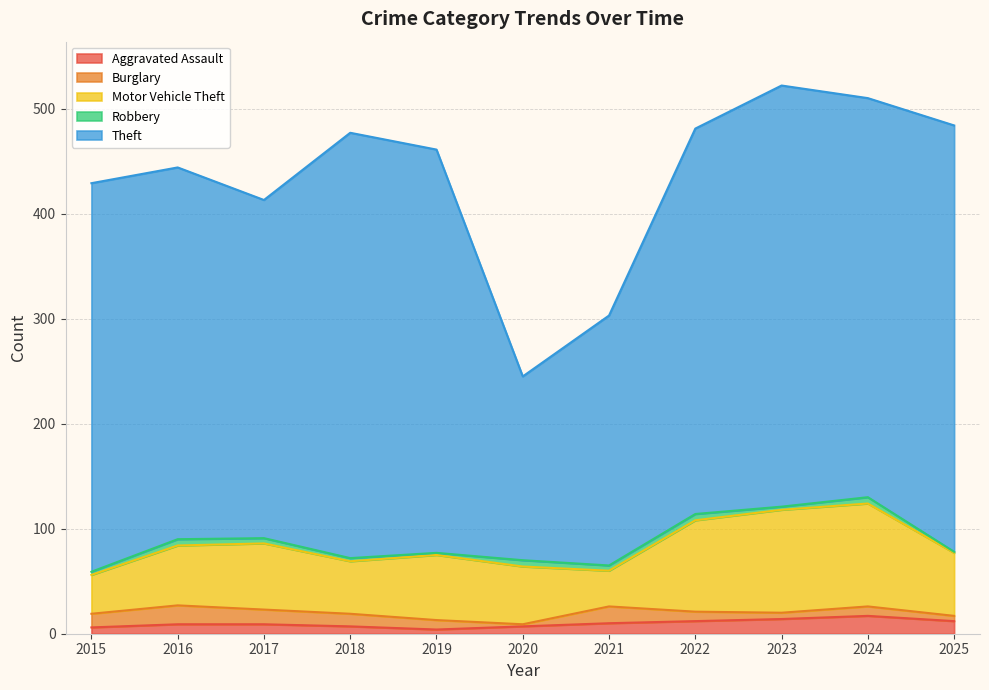

What is the total value across all series at 2022?

481